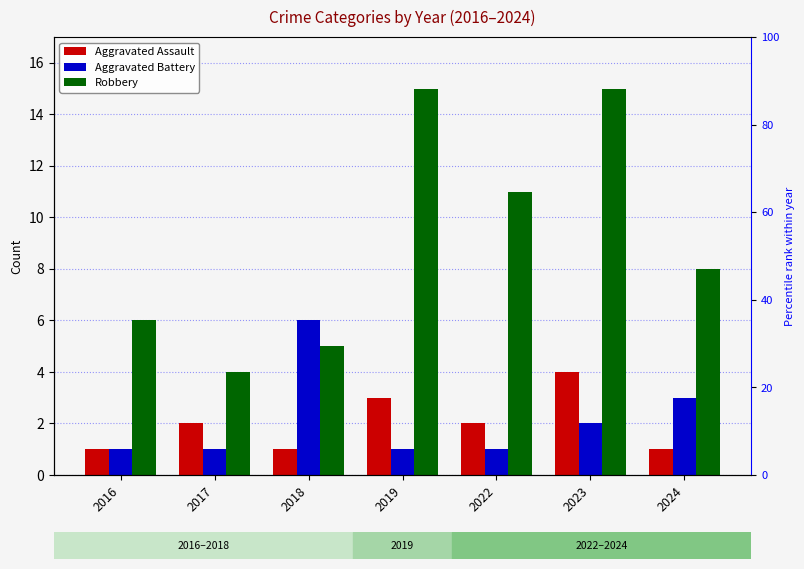

Which category has the lowest value across all series?

2016